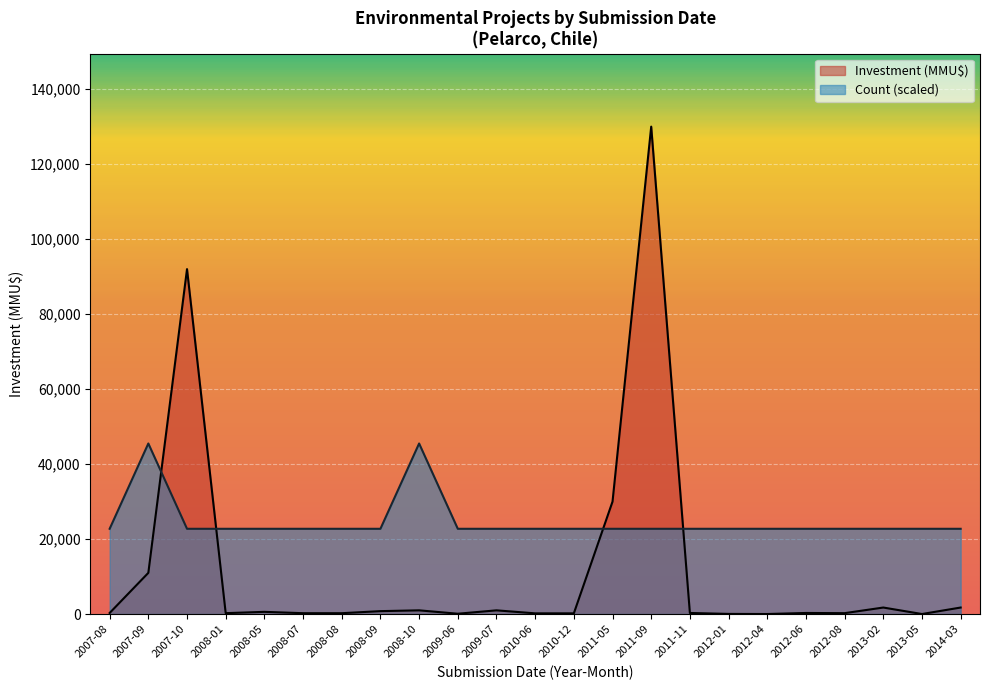

What is the value of the Investment (MMU$) point at the 11th from the left?

1000